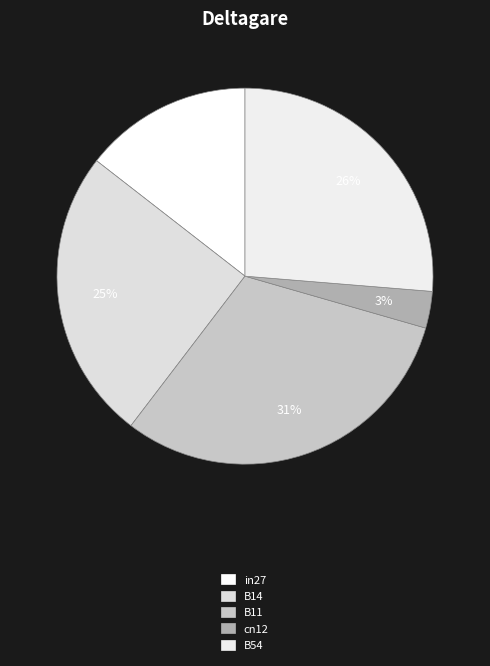

To the nearest percent, what is the difference between the in27 and B54 slice percentages?

12%